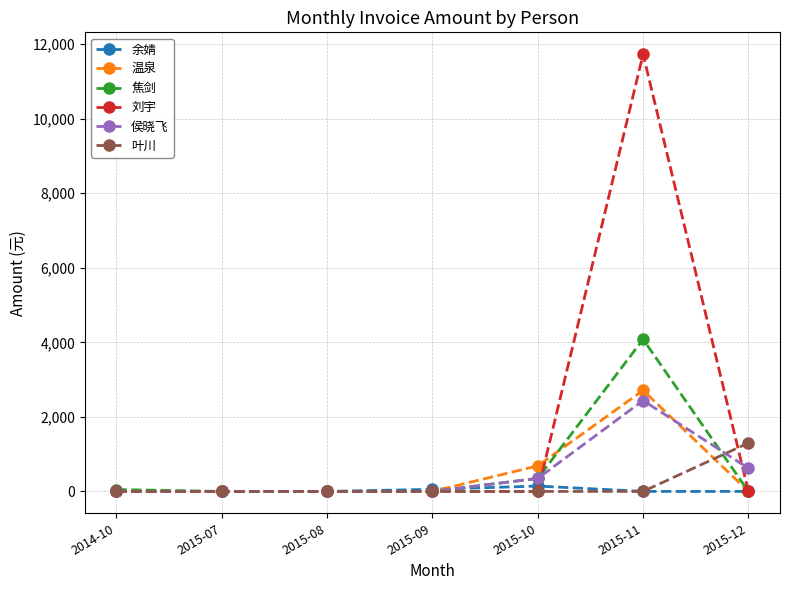

What is the greatest value displayed?

11732.4